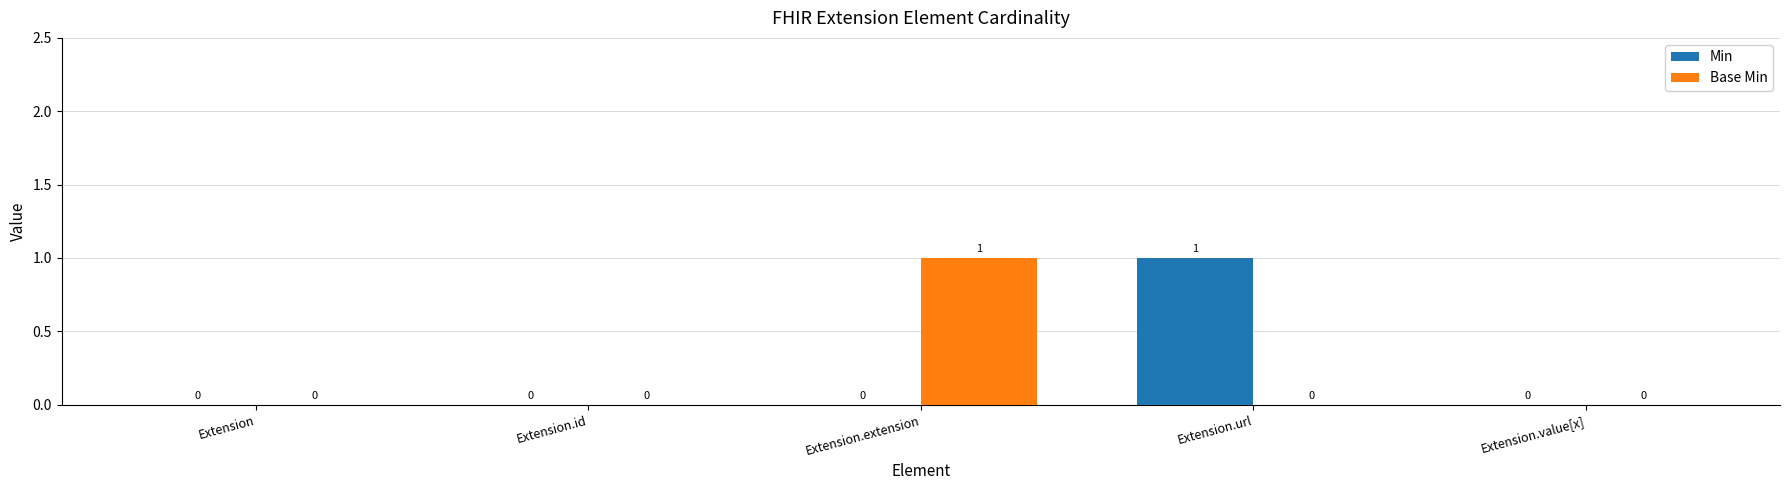

Is it true that Min equals 0 at Extension.extension?

True